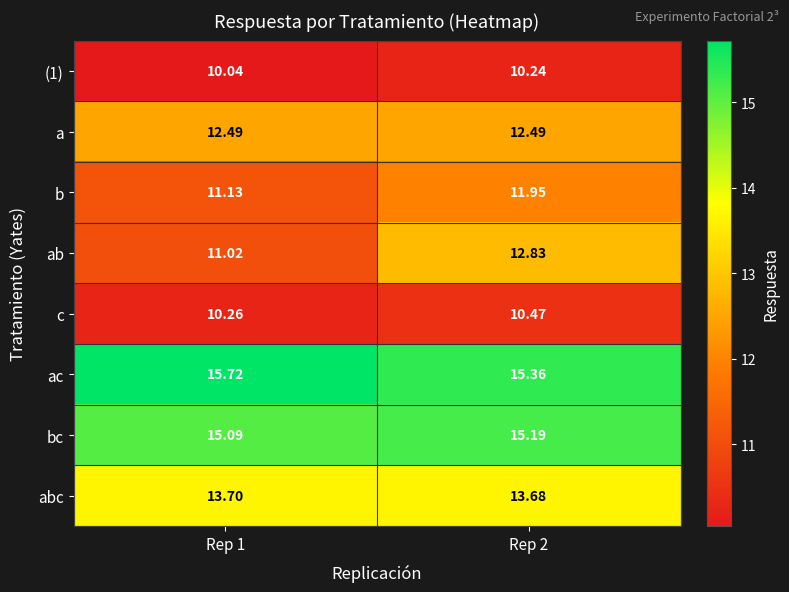

At which category does the chart reach its peak across all series?

Rep 1